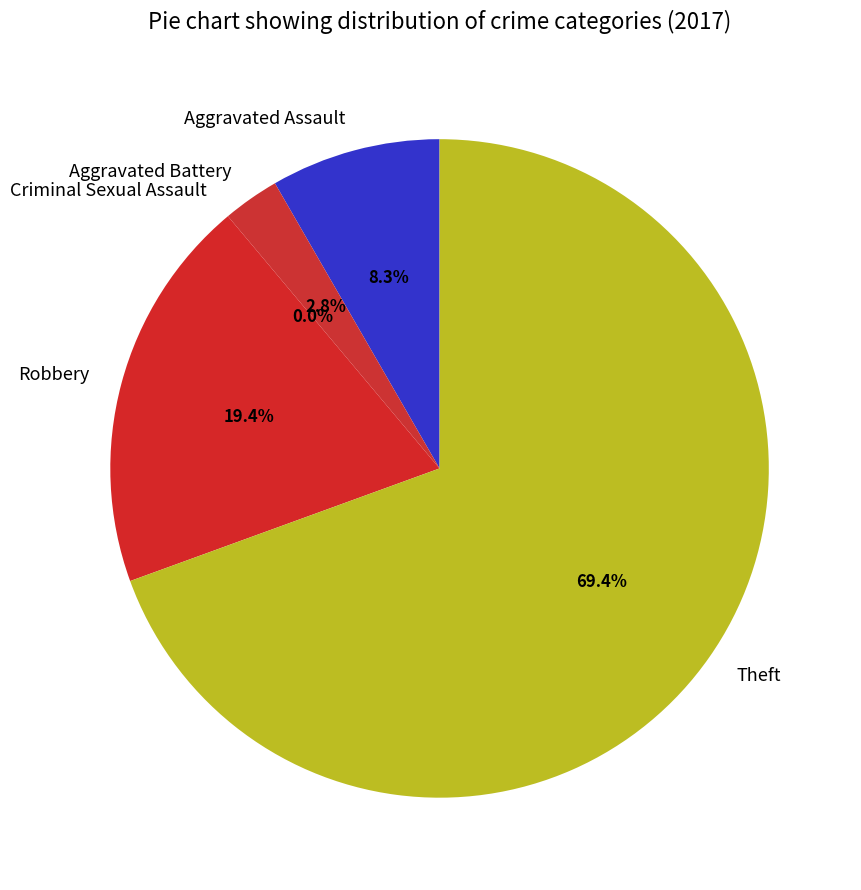

To the nearest percent, what is the difference between the largest and smallest slice percentages?

69%